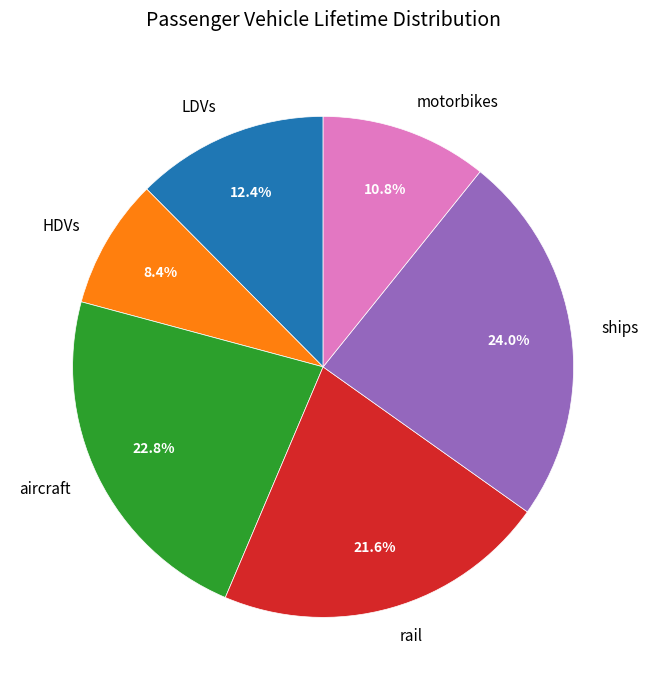

What percentage is the LDVs slice, to the nearest percent?

12%